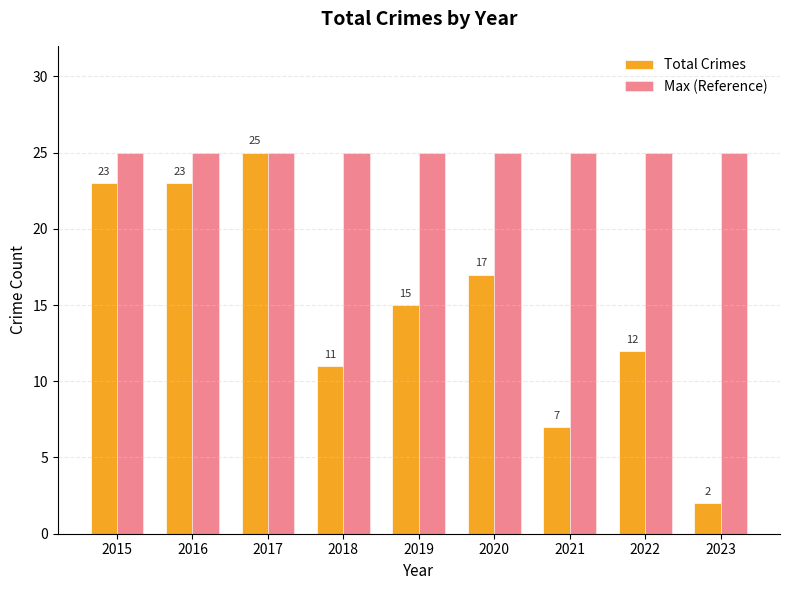

What is the spread (max minus min) of values at 2021?

18